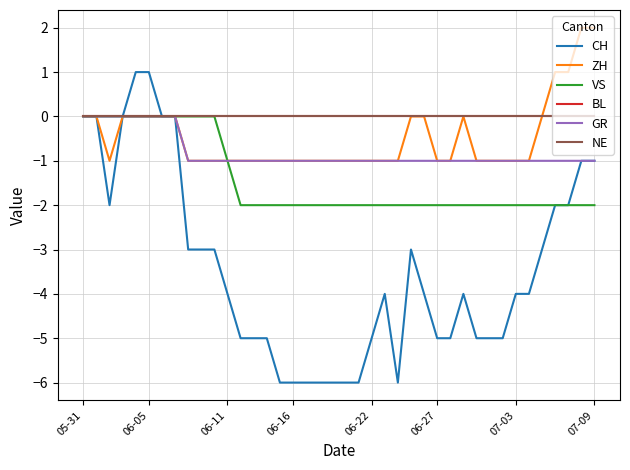

List the labels in order of BL value, smallest first.

05-31, 06-05, 06-11, 06-16, 06-22, 06-27, 07-03, 07-09, 8, 9, 10, 11, 12, 13, 14, 15, 16, 17, 18, 19, 20, 21, 22, 23, 24, 25, 26, 27, 28, 29, 30, 31, 32, 33, 34, 35, 36, 37, 38, 39